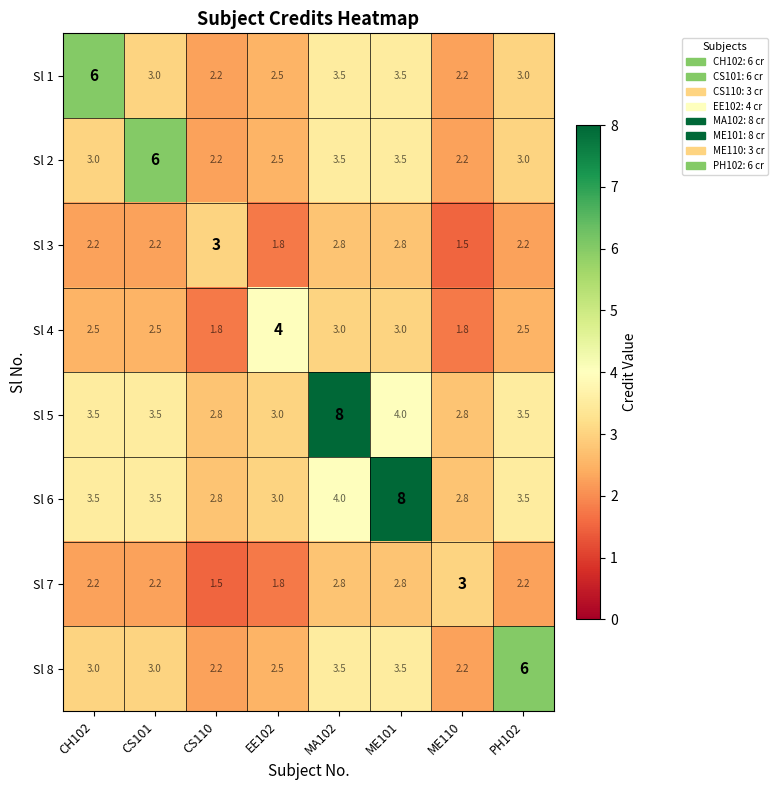

What is the spread (max minus min) of values at PH102?

3.8